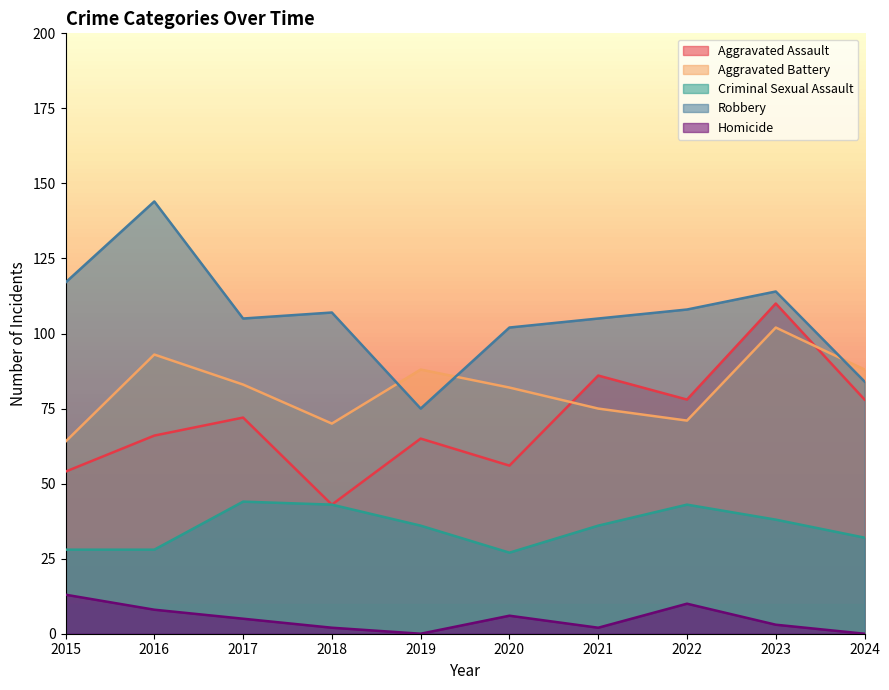

The value of Aggravated Assault at 2017 is 72. True or false?

True